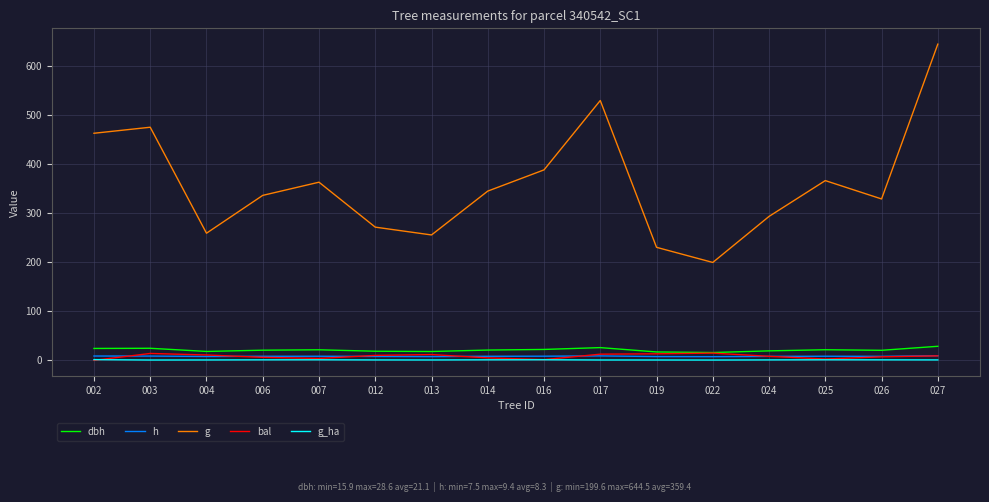

What is the difference between the maximum and minimum values in the g_ha series?

0.8